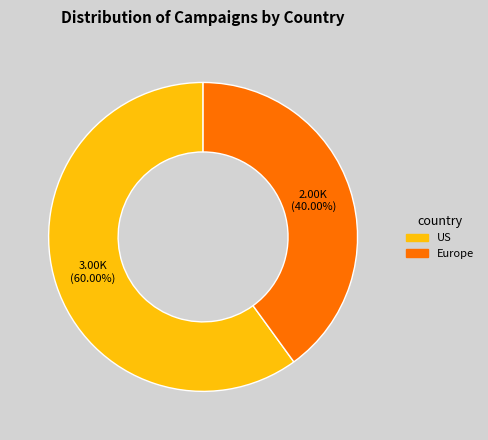

To the nearest percent, what portion does Europe represent?

40%